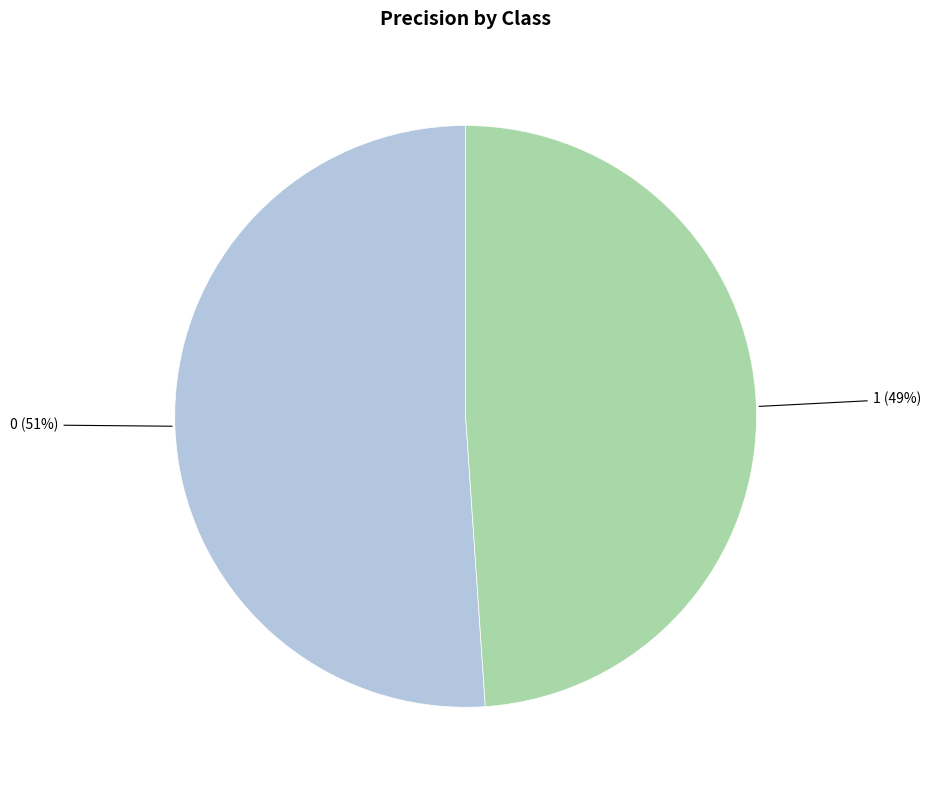

Is it true that 0 is 51% of the pie?

True